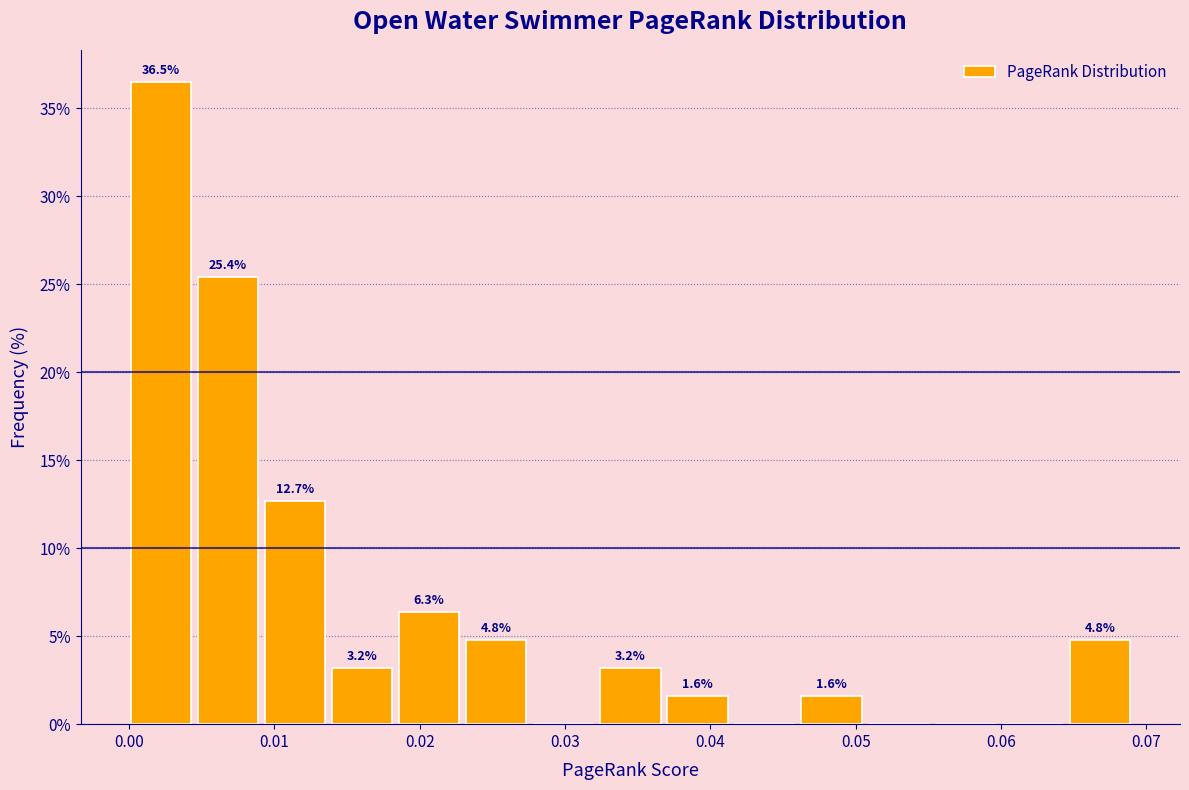

Over which range of the x-axis is the bar tallest?

0.000 to 0.005